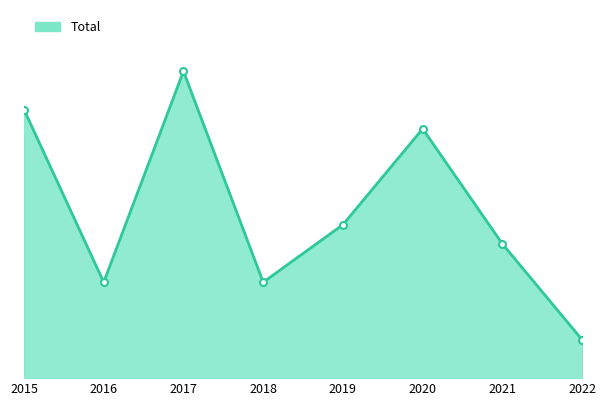

Does the chart have visible grid lines?

No